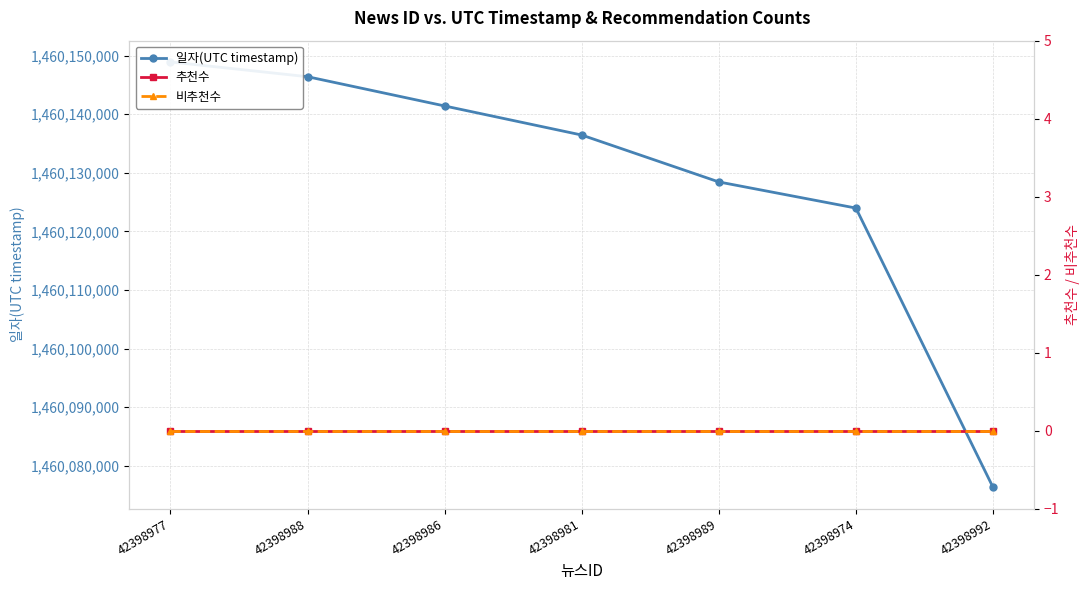

Reading left to right, extract all data points from this chart.

일자(UTC timestamp): 1460148931	1460146411	1460141417	1460136451	1460128445	1460123983	1460076314
추천수: 0	0	0	0	0	0	0
비추천수: 0	0	0	0	0	0	0